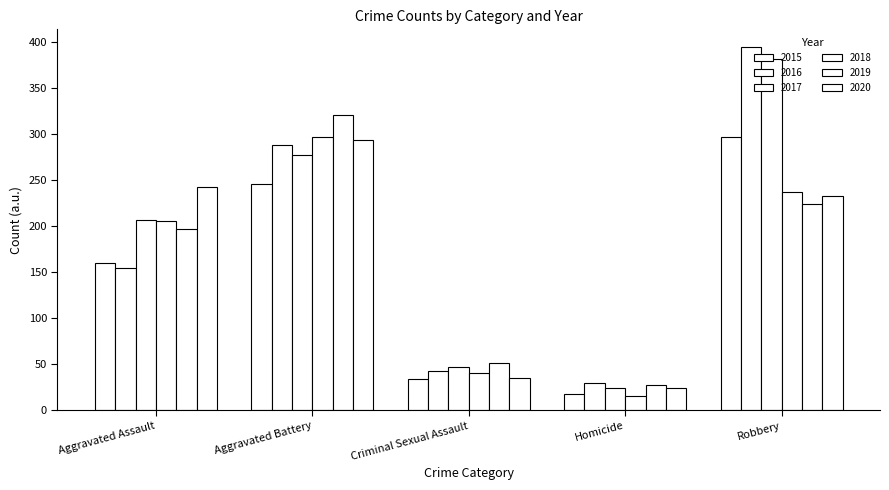

Reading left to right, extract all data points from this chart.

2015: Aggravated Assault=160	Aggravated Battery=246	Criminal Sexual Assault=34	Homicide=17	Robbery=297
2016: Aggravated Assault=154	Aggravated Battery=288	Criminal Sexual Assault=43	Homicide=29	Robbery=394
2017: Aggravated Assault=207	Aggravated Battery=277	Criminal Sexual Assault=47	Homicide=24	Robbery=381
2018: Aggravated Assault=206	Aggravated Battery=297	Criminal Sexual Assault=40	Homicide=15	Robbery=237
2019: Aggravated Assault=197	Aggravated Battery=321	Criminal Sexual Assault=51	Homicide=27	Robbery=224
2020: Aggravated Assault=242	Aggravated Battery=294	Criminal Sexual Assault=35	Homicide=24	Robbery=233